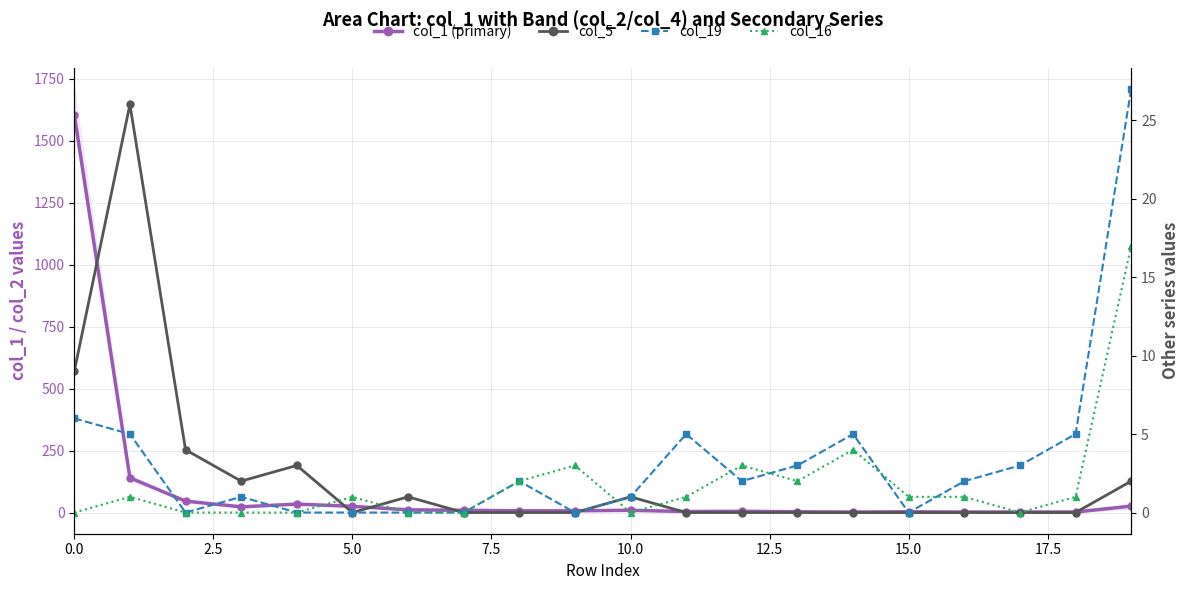

How many interior local peaks does the col_19 series have?

4